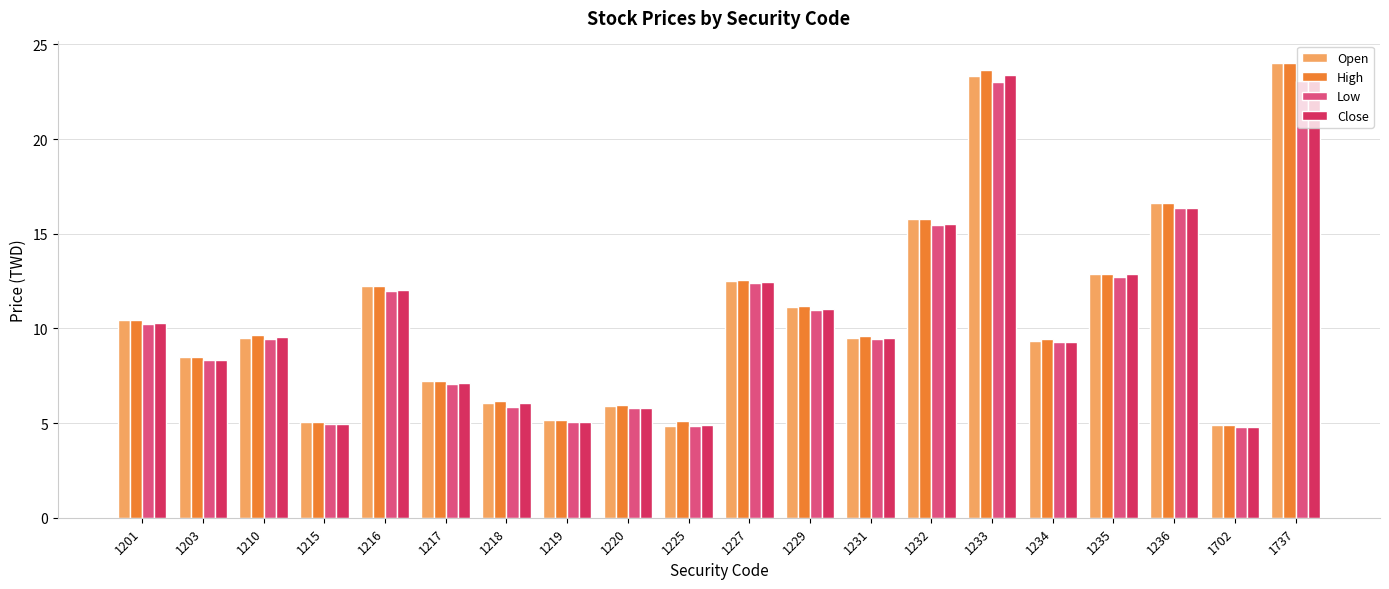

Is it true that Close equals 9.5 at 1210?

True